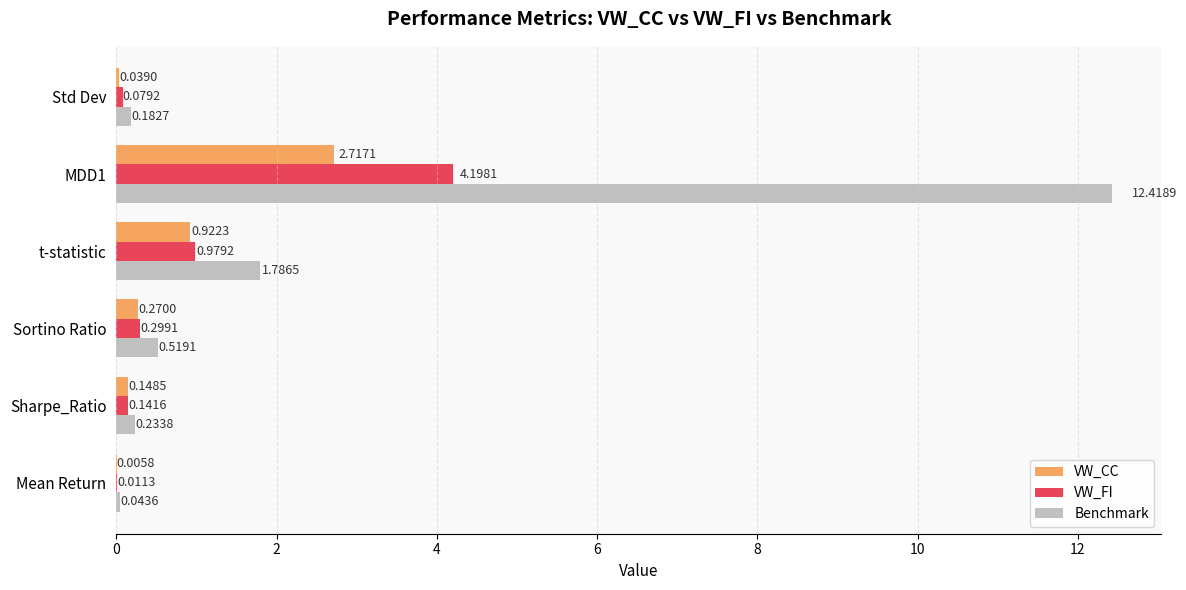

What is the sum of the VW_CC values at MDD1 and Sortino Ratio?

3.0